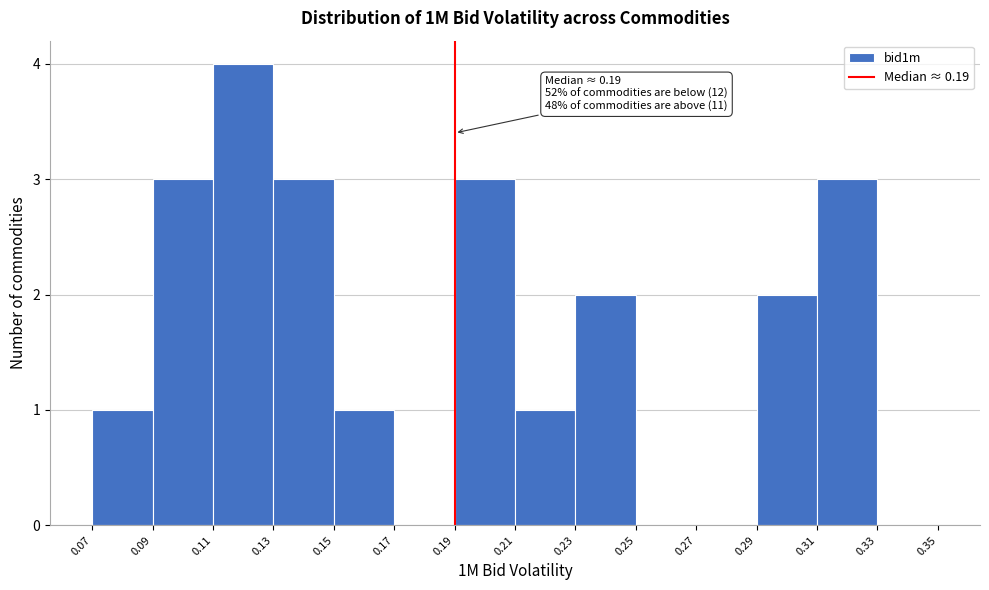

Over which range of the x-axis is the bar tallest?

0.11 to 0.13